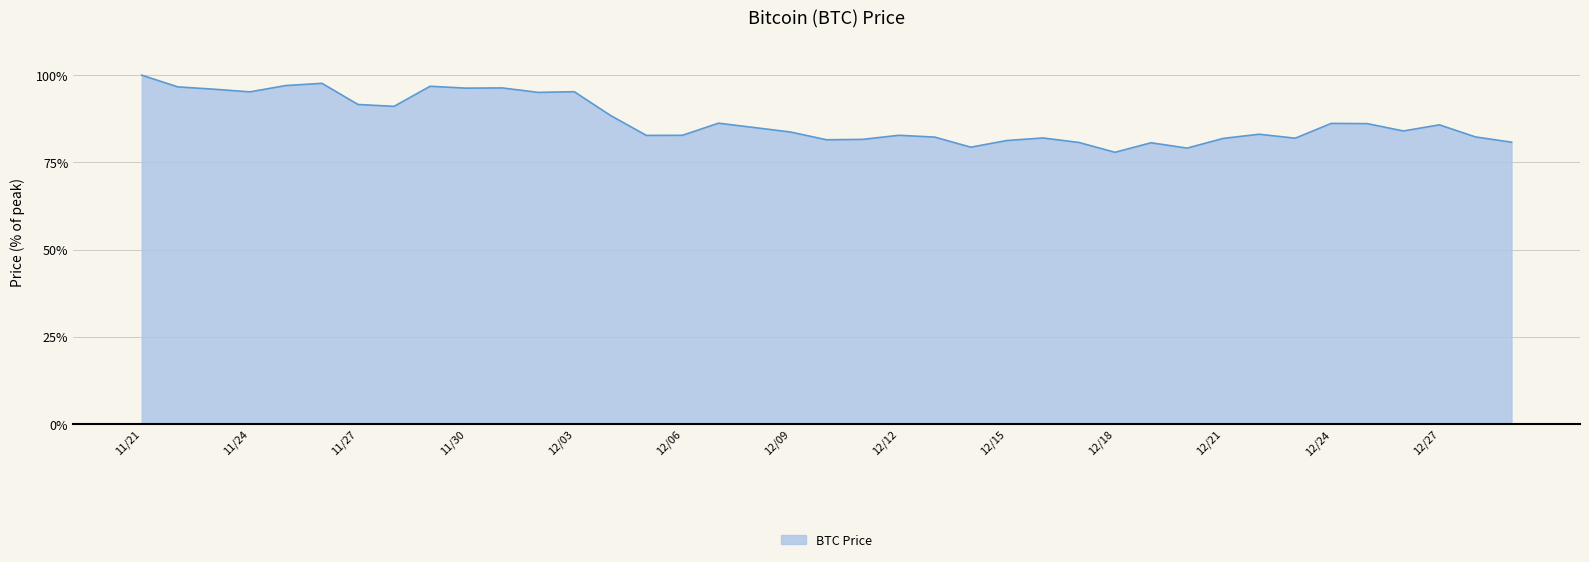

What is the maximum value shown in the chart?

100.0